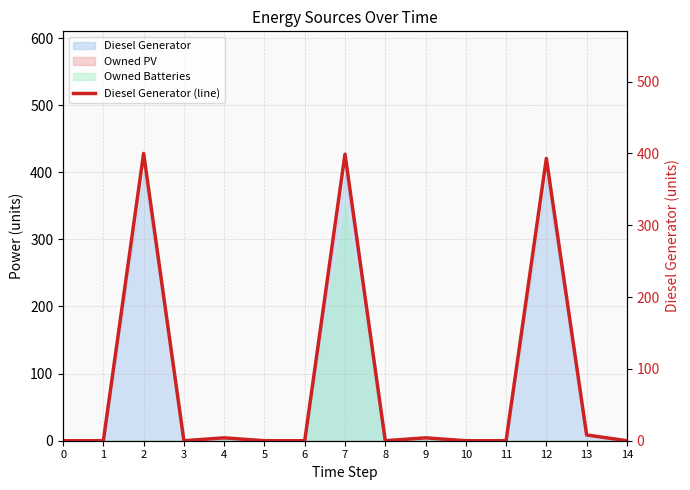

Rank the categories by value from lowest to highest.

0, 1, 3, 5, 6, 8, 10, 11, 14, 4, 9, 13, 12, 7, 2